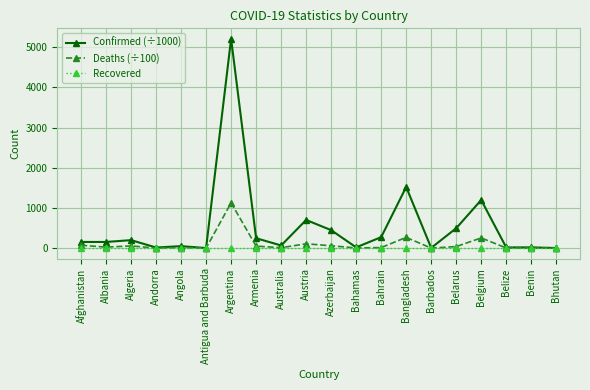

Which series has the largest total across all categories?

Confirmed (÷1000)